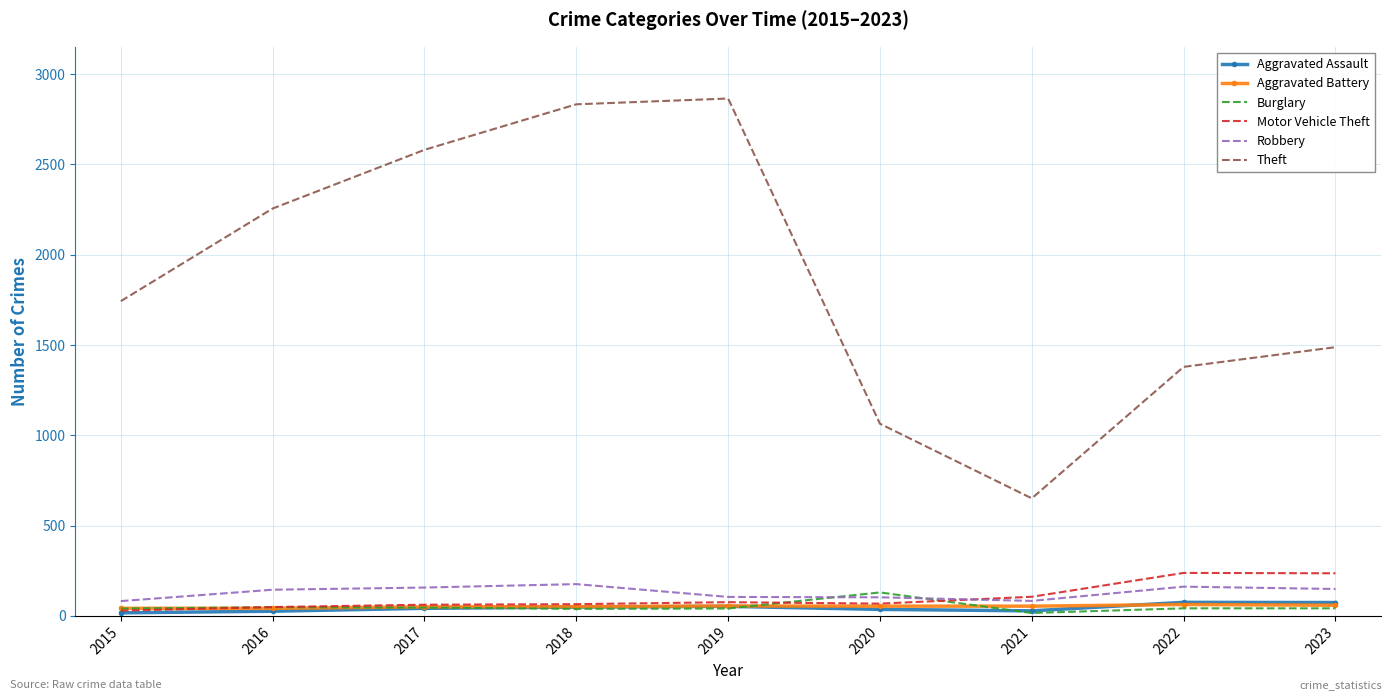

After their last crossing, which series has the higher values: Burglary or Aggravated Assault?

Aggravated Assault